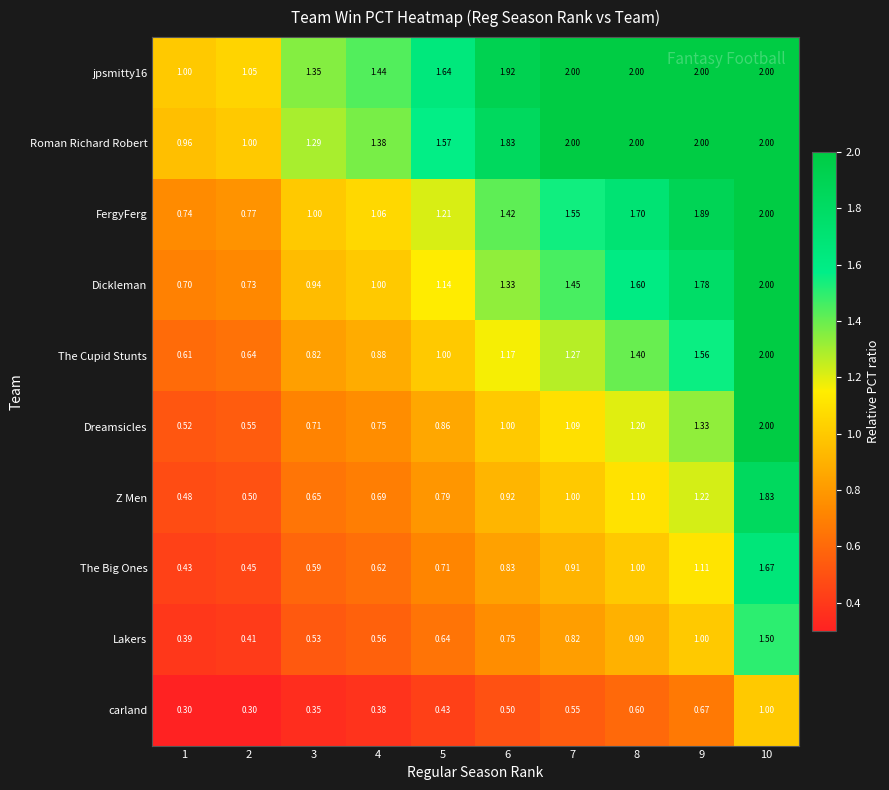

Which series changed the most between 1 and 9?

FergyFerg